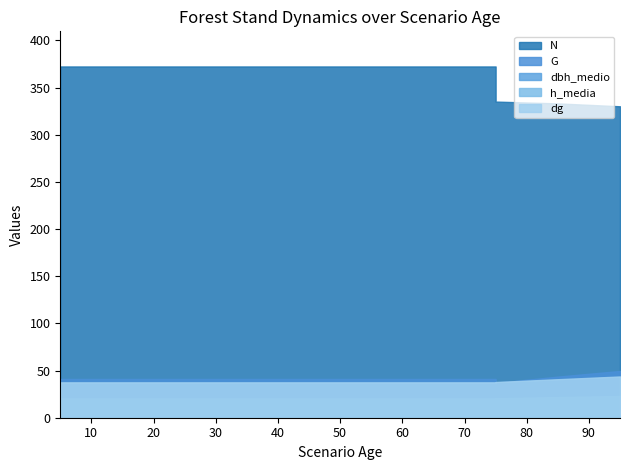

Which category has the lowest value in the dg series?

5